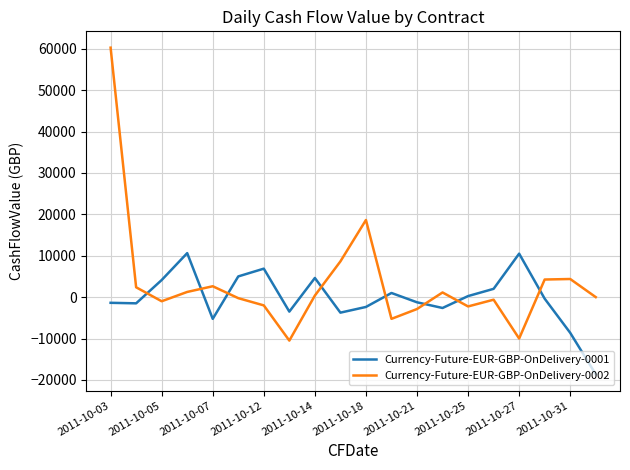

Which series has the widest spread of values?

Currency-Future-EUR-GBP-OnDelivery-0002